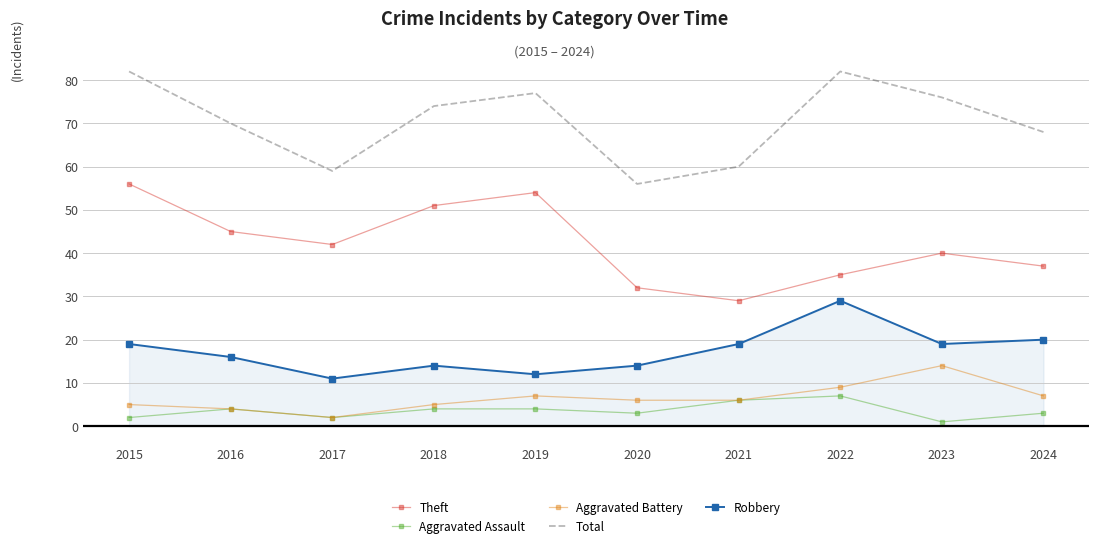

True or false: Robbery has a value of 8 at 2023.

False